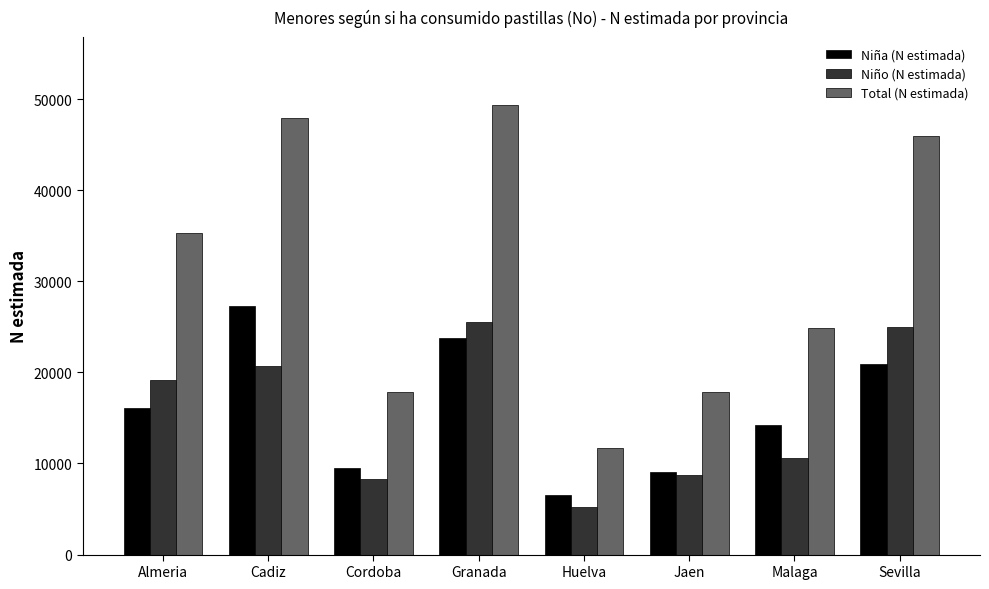

Which series changed the most between Almeria and Cordoba?

Total (N estimada)